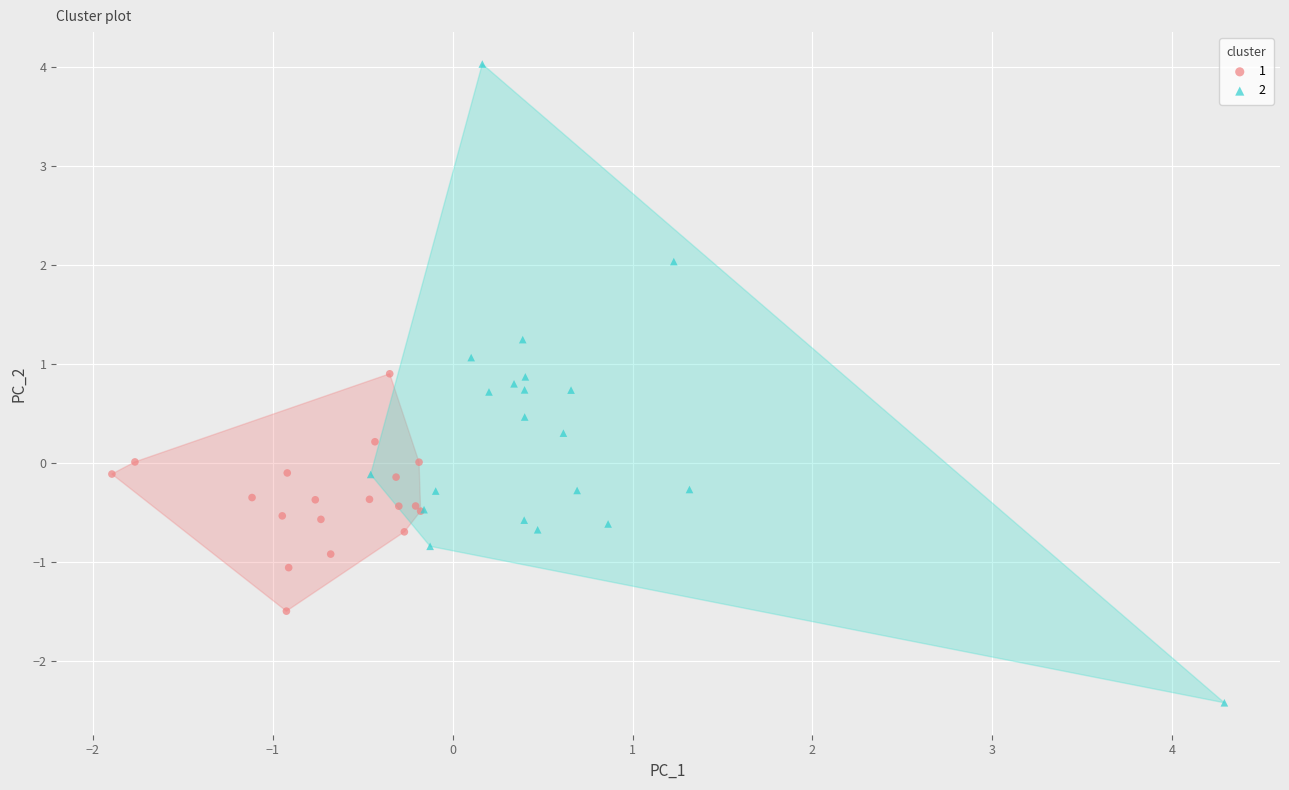

Which series reaches the minimum Y coordinate?

2